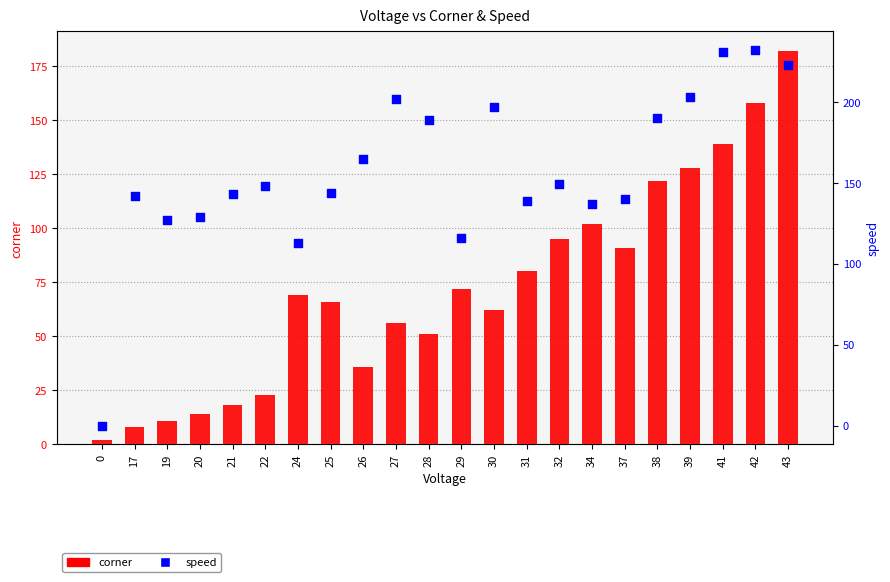

Which series has the widest spread of Y values?

speed